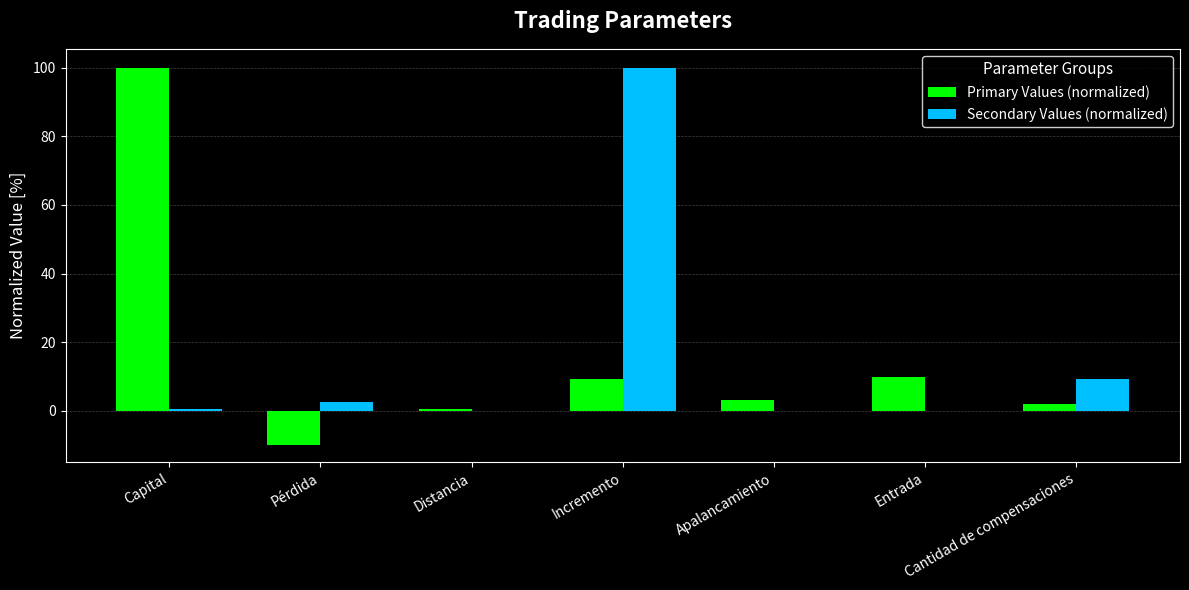

What is the sum of all Primary Values (normalized) values?

114.8